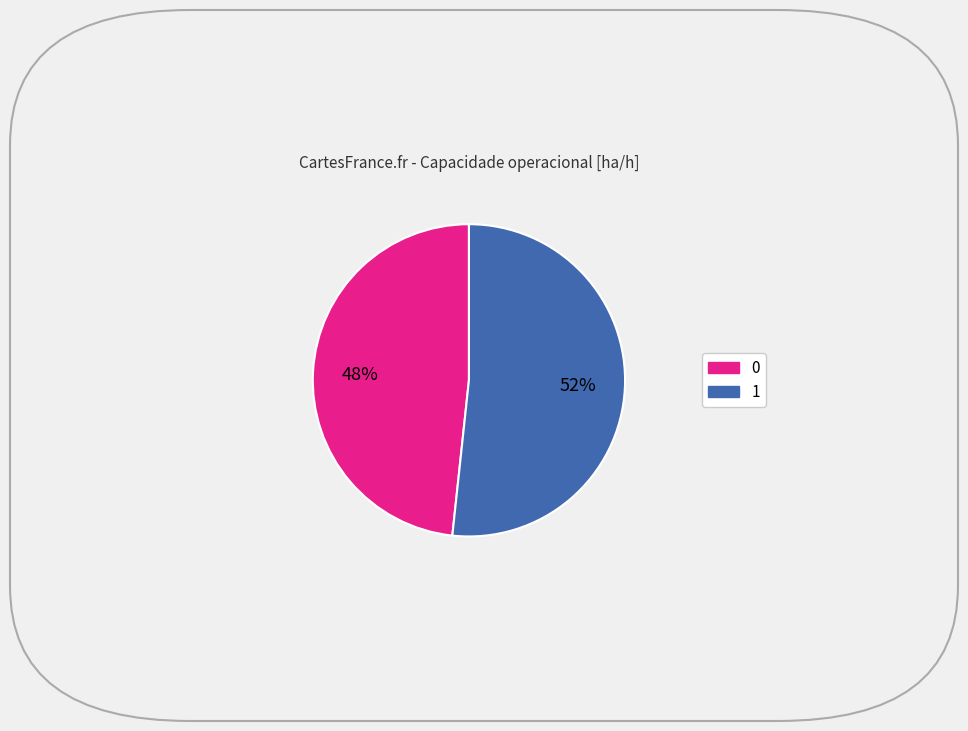

Rank the categories by value from highest to lowest.

1, 0